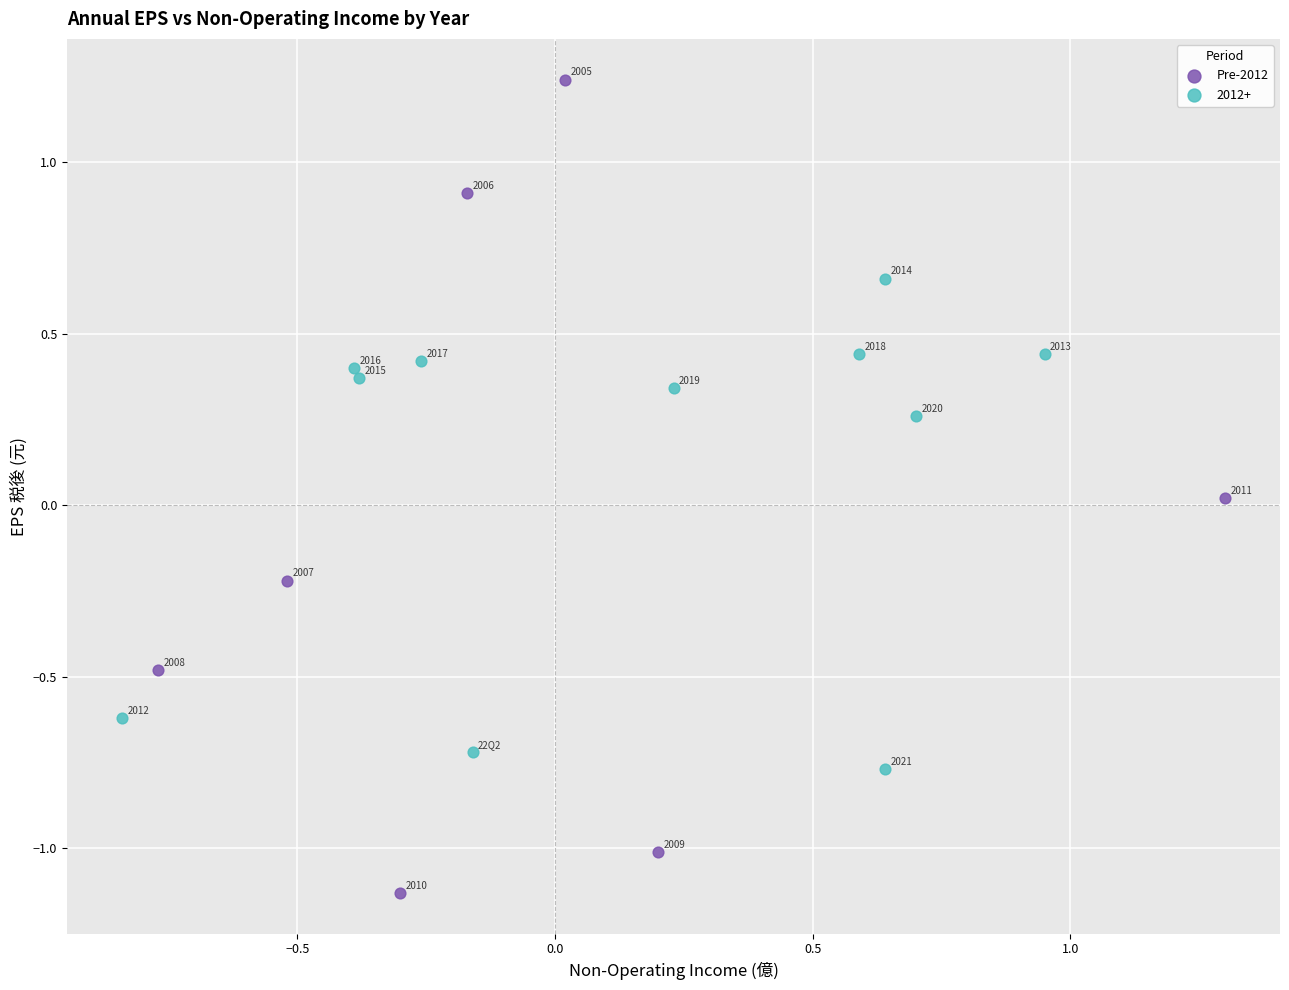

Which series reaches the minimum Y coordinate?

Pre-2012